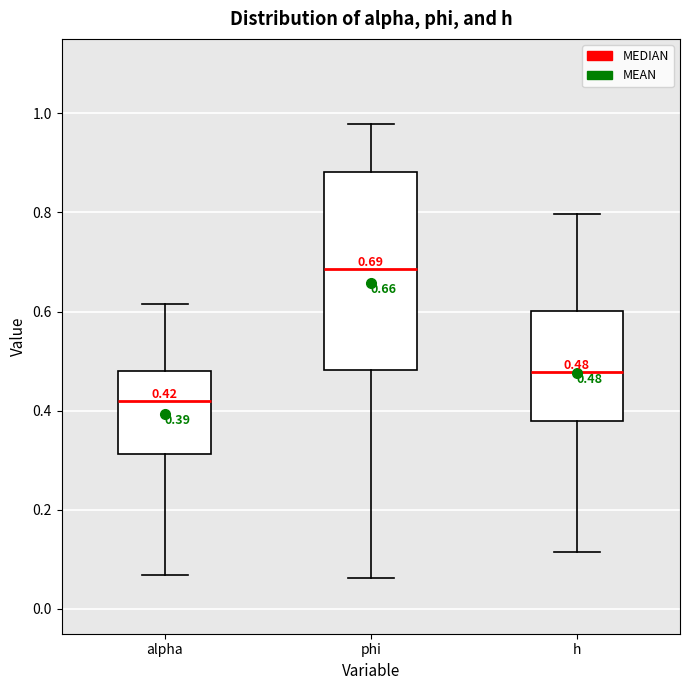

Comparing the boxes themselves (not the whiskers), which one is the tallest?

phi